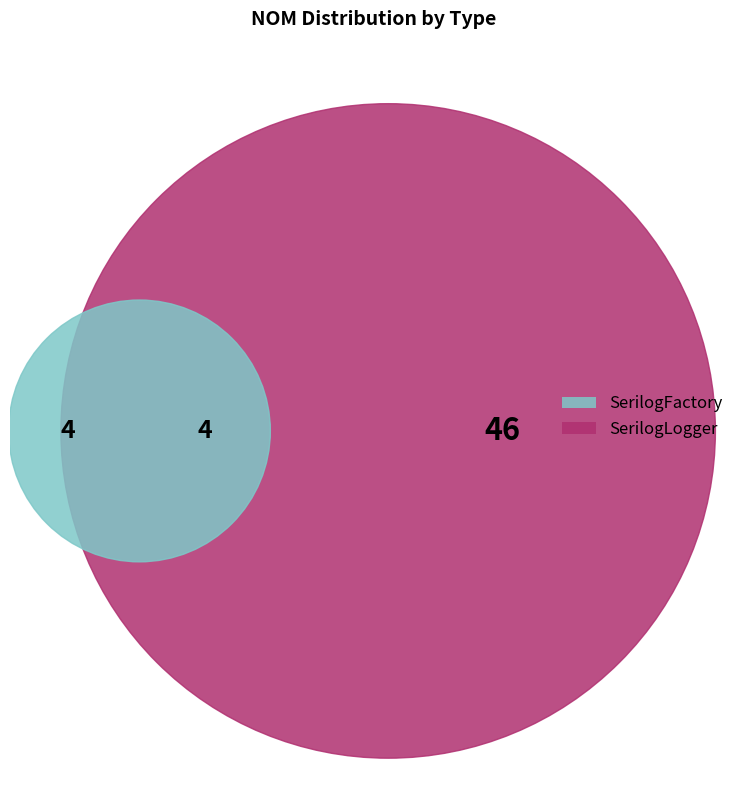

What is the ratio of the value at SerilogLogger to the value at SerilogFactory?

11.5